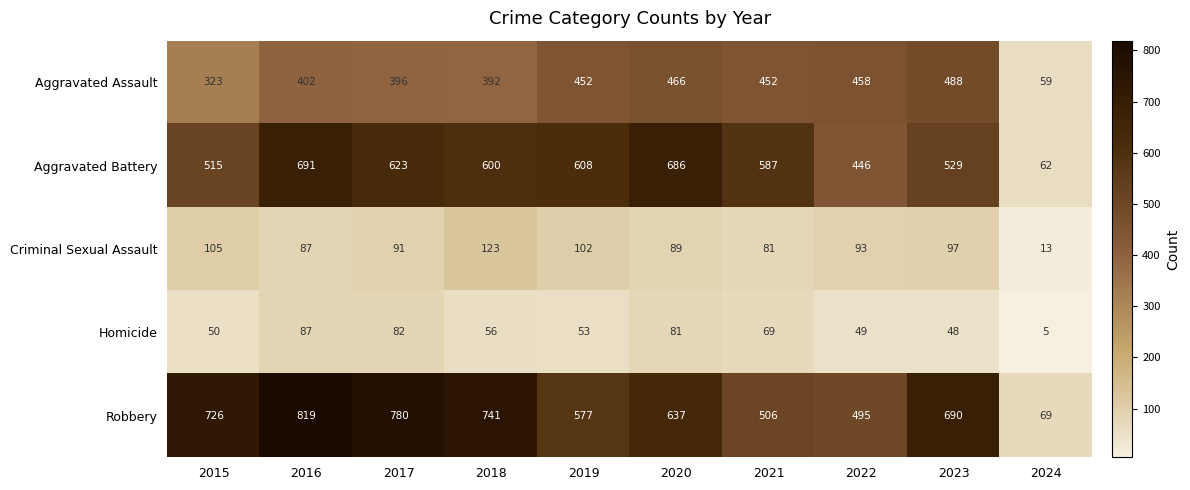

What is the sum of the Aggravated Assault values at 2024 and 2016?

461